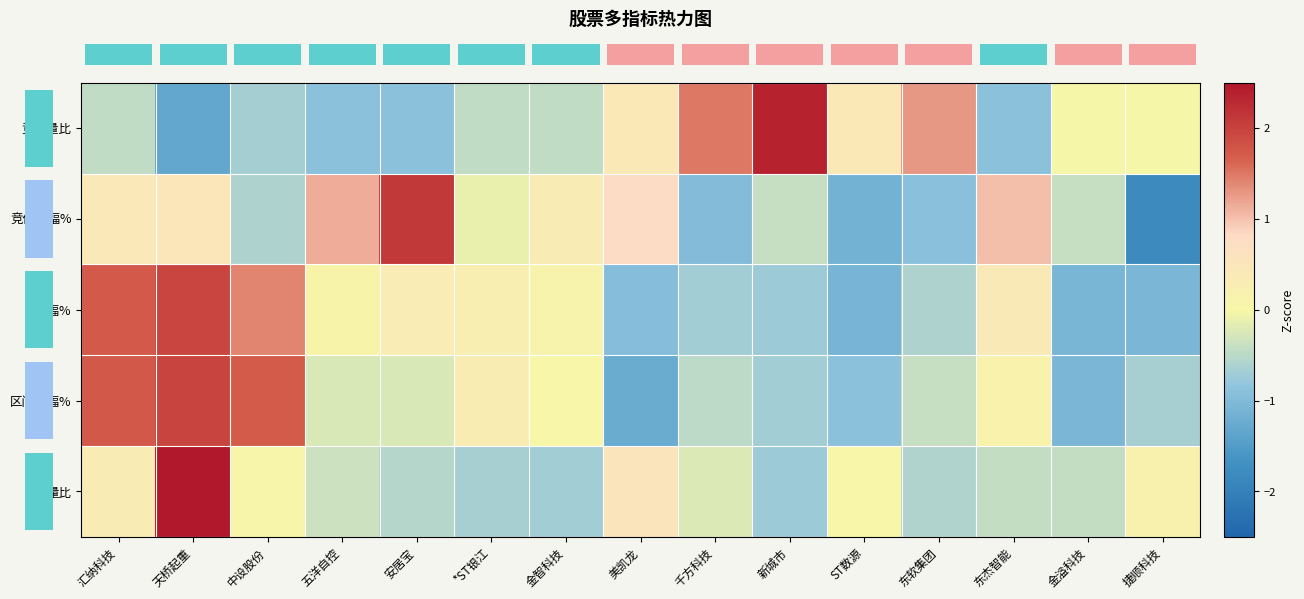

What is the total value across all series at 新城市?

-0.2